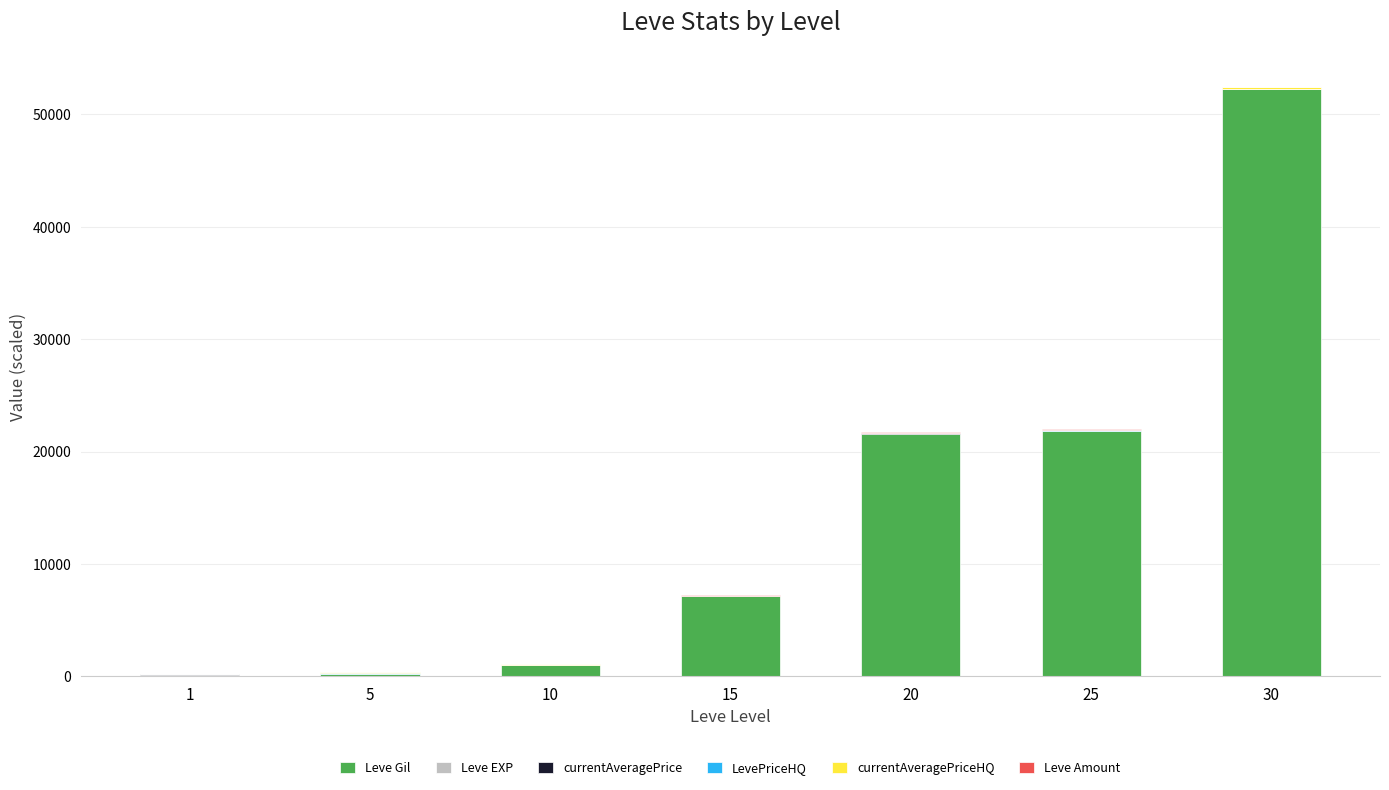

What is the highest value of the Leve Gil series?

52220.0